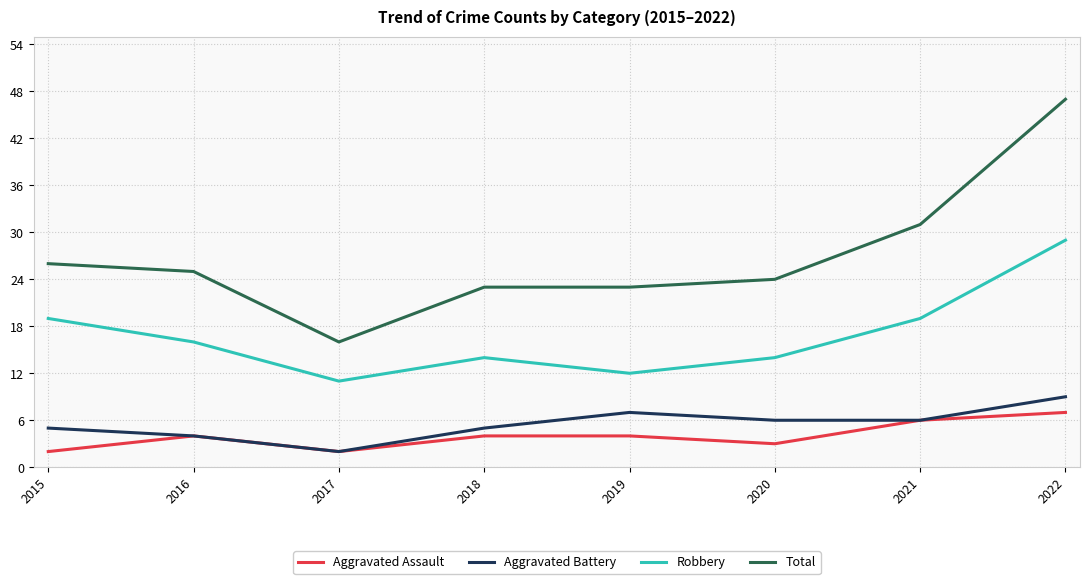

Does the chart display data point markers on the line(s)?

No